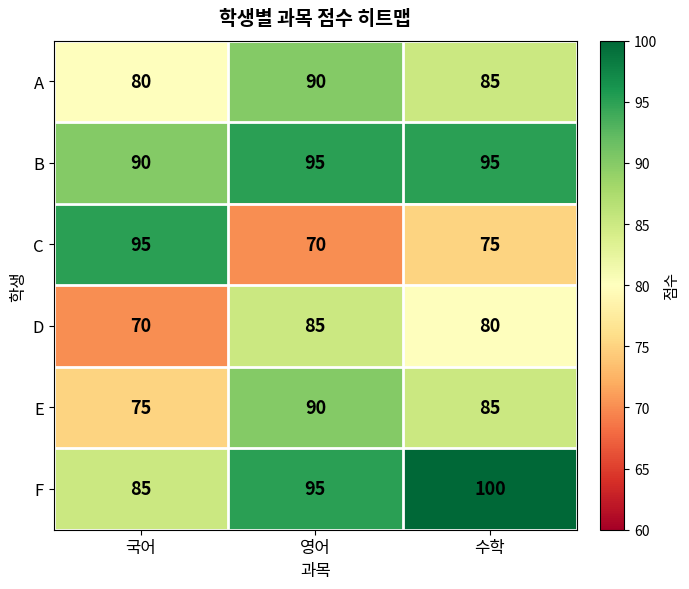

What is the difference between the second highest and minimum values in the F series?

10